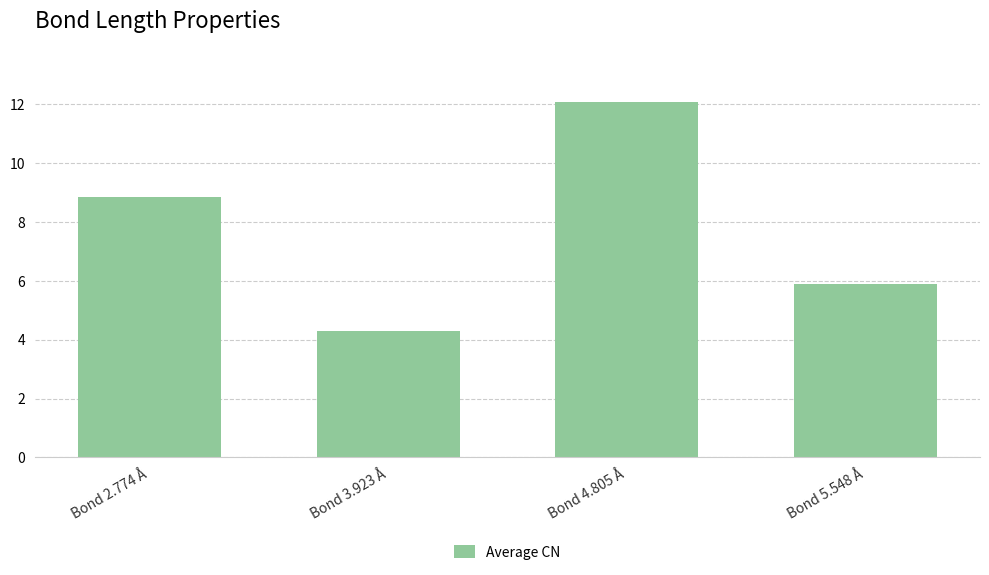

What is the difference between the second highest and minimum values?

4.6